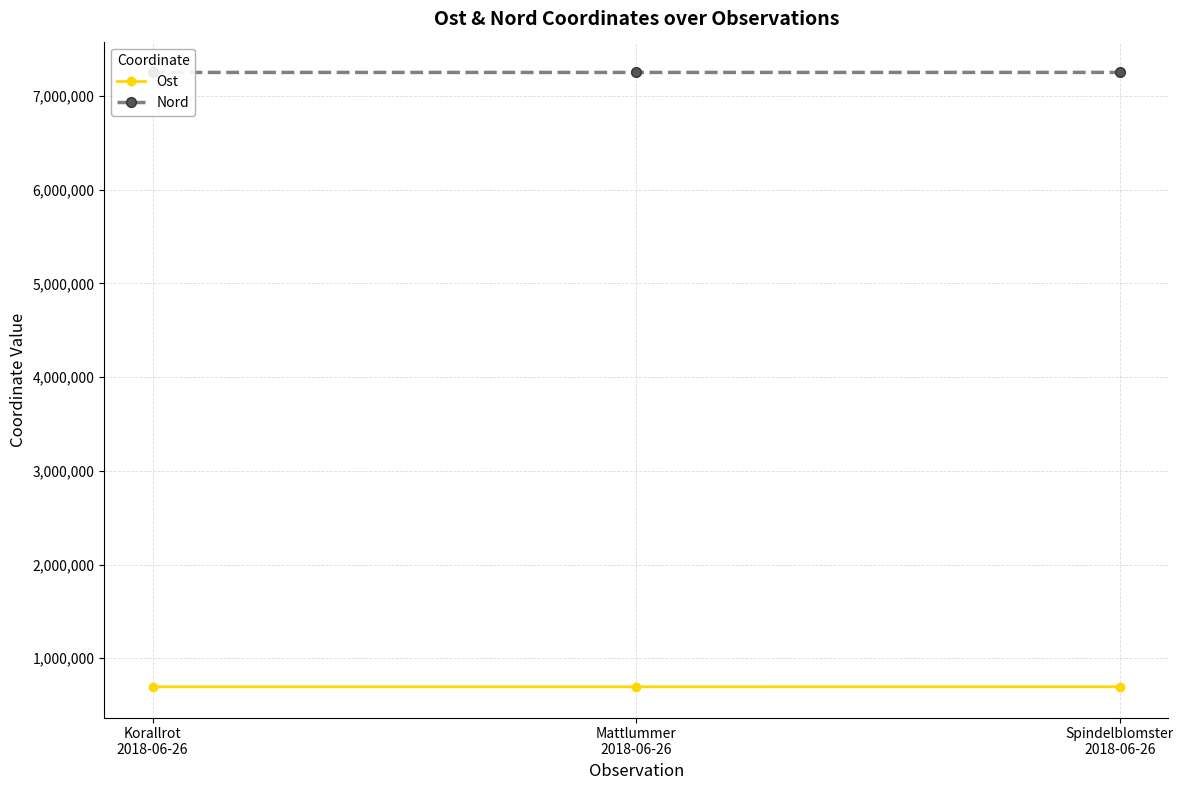

Rank the series by their average value, from highest to lowest.

Nord, Ost